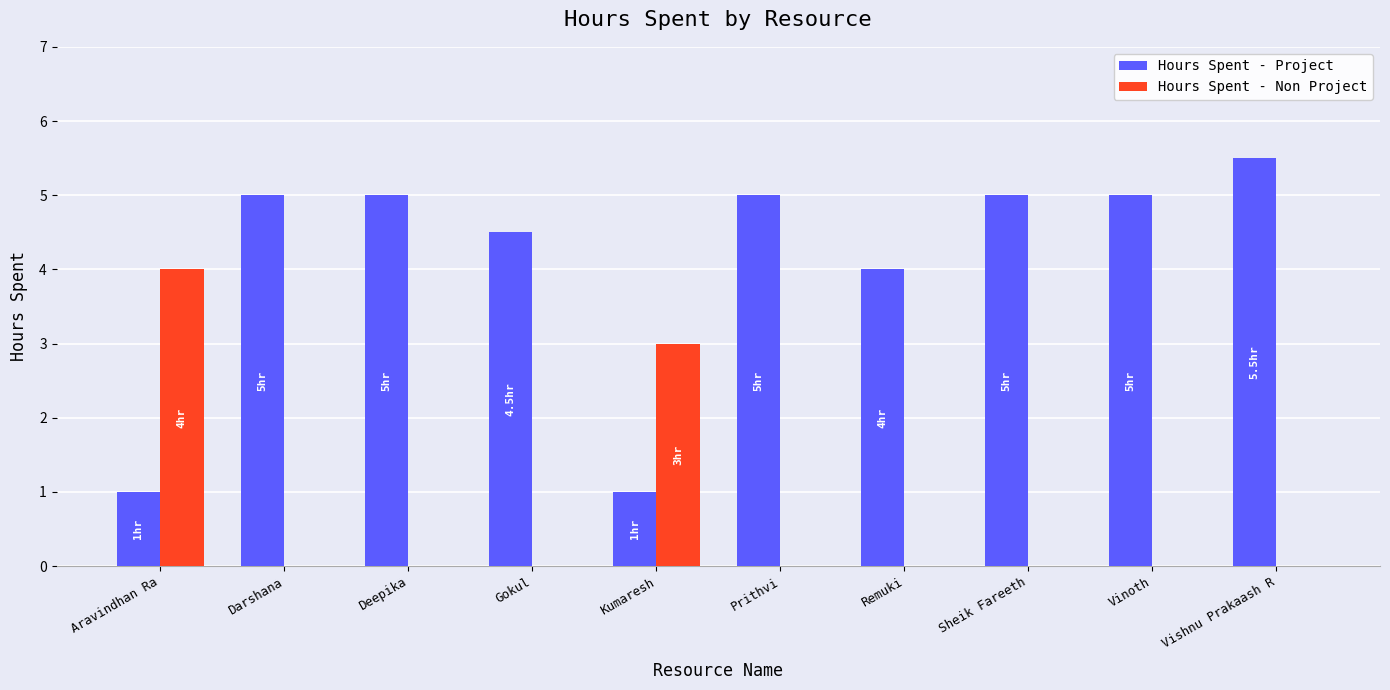

The Hours Spent - Project series shows 2.5 at Gokul. True or false?

False